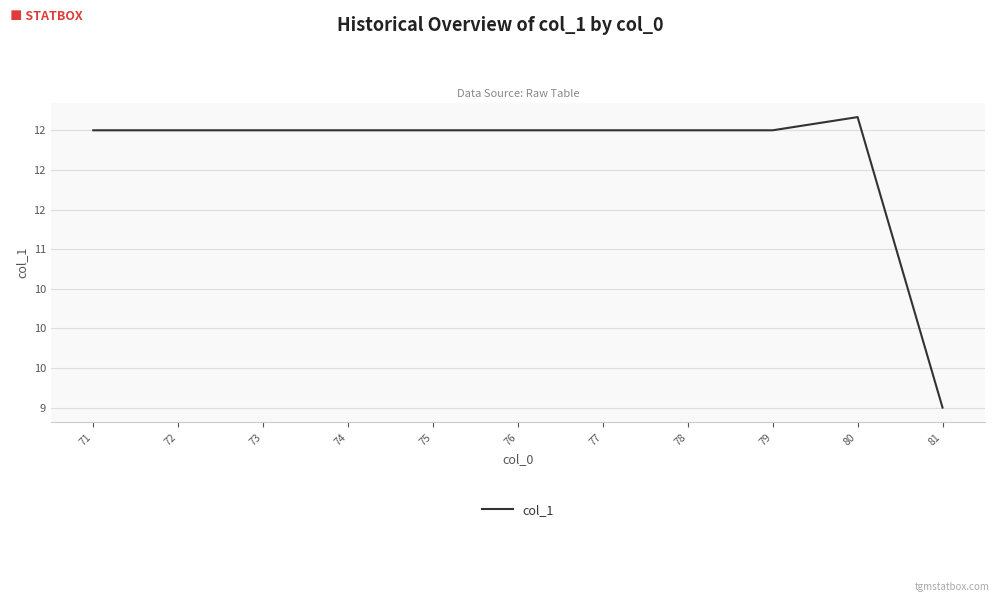

What is the change in value from 73 to 80?

+0.2